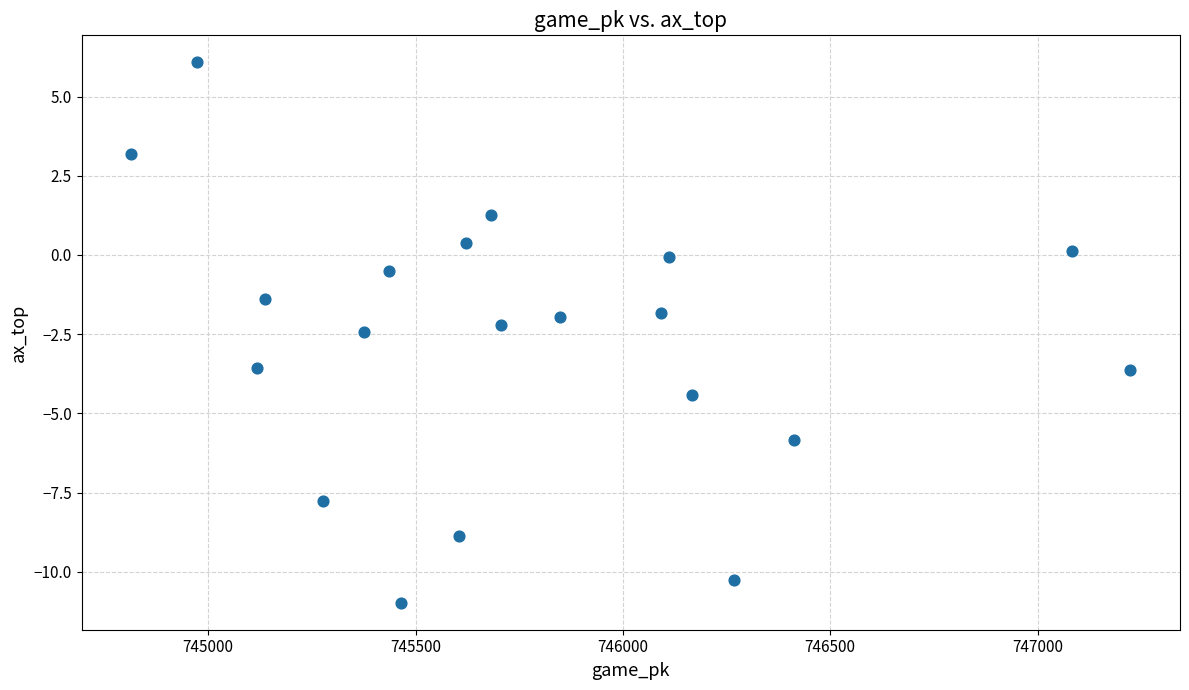

What is the range of Y values (max minus min)?

17.1